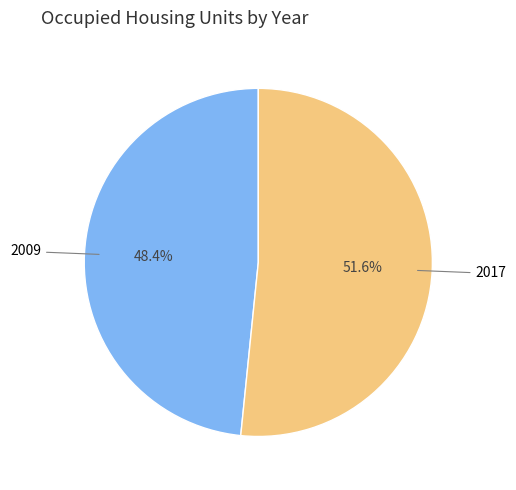

Which slice is the smallest?

2009